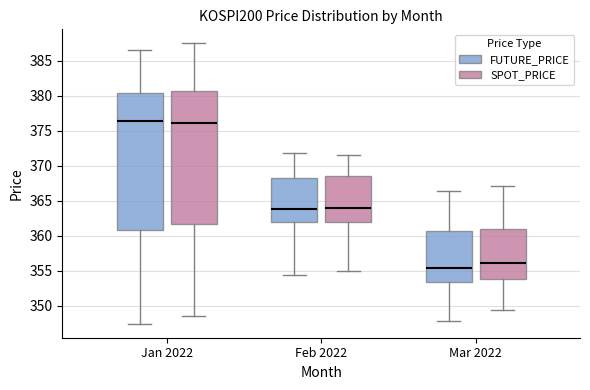

Where does the lower whisker of the box for Jan 2022 (SPOT_PRICE) end on the y-axis? The values are not printed on the chart, so give them approximately, as read against the axis.

348.5